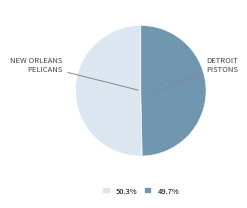

Does 49.7% account for over 50% of the chart?

No